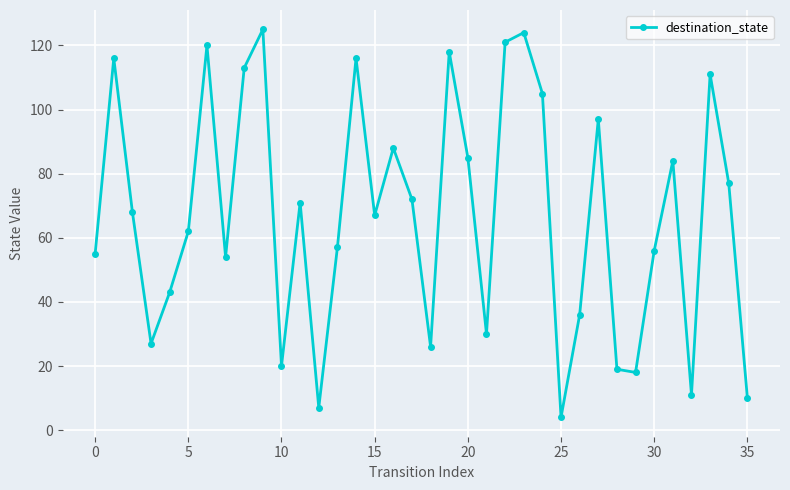

How many points are higher than both their immediate neighbors (excluding endpoints)?

11